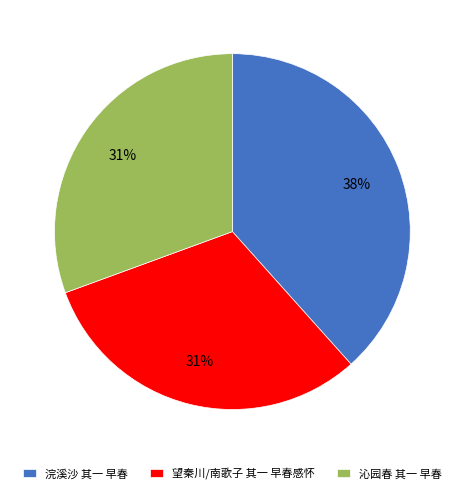

Is it true that 望秦川/南歌子 其一 早春感怀 is 40% of the pie?

False